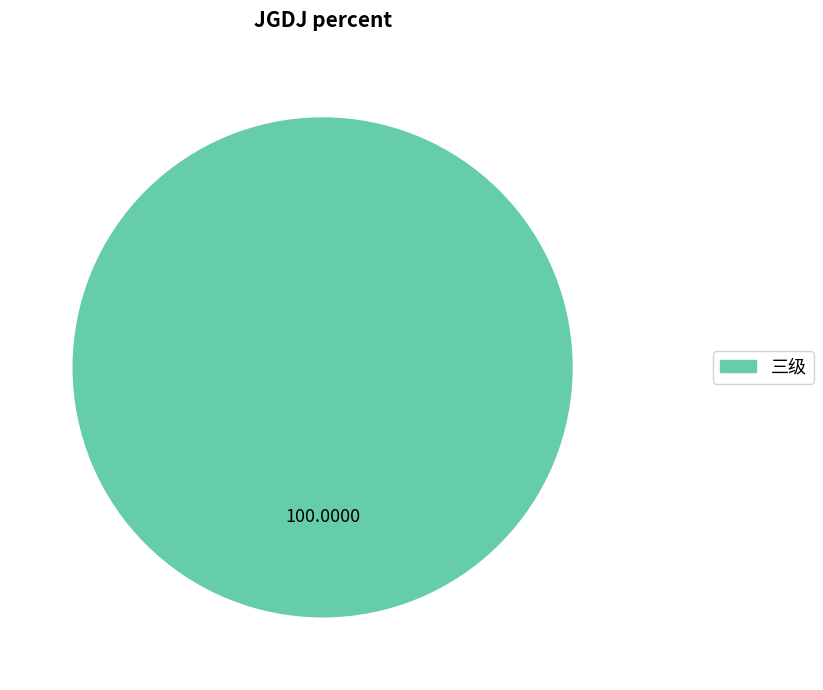

How many slices are in this pie chart?

1